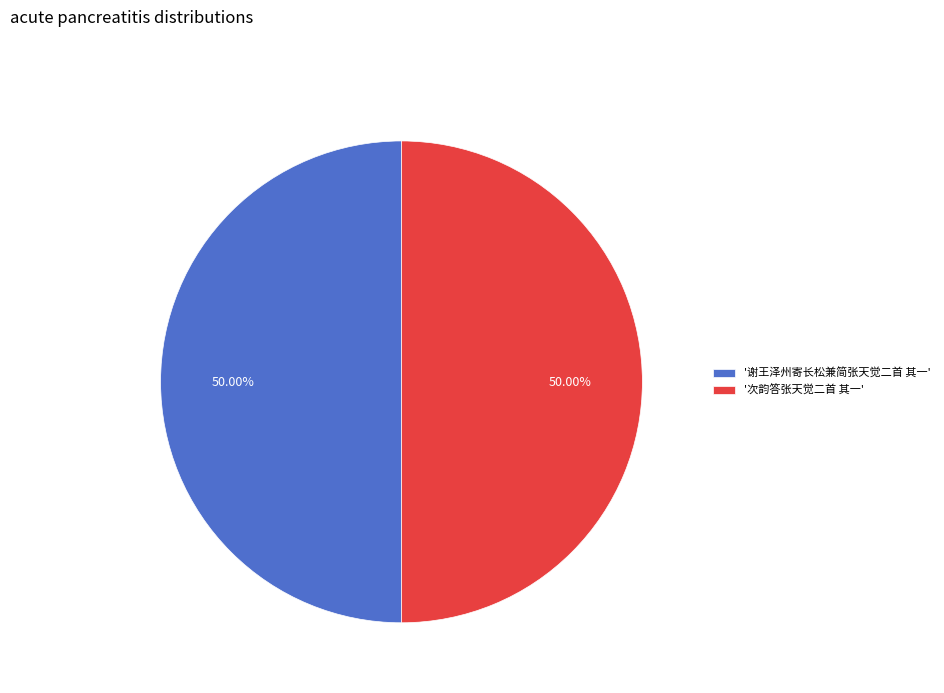

Approximately how many times larger is the value at '次韵答张天觉二首 其一' compared to '谢王泽州寄长松兼简张天觉二首 其一'?

1.0